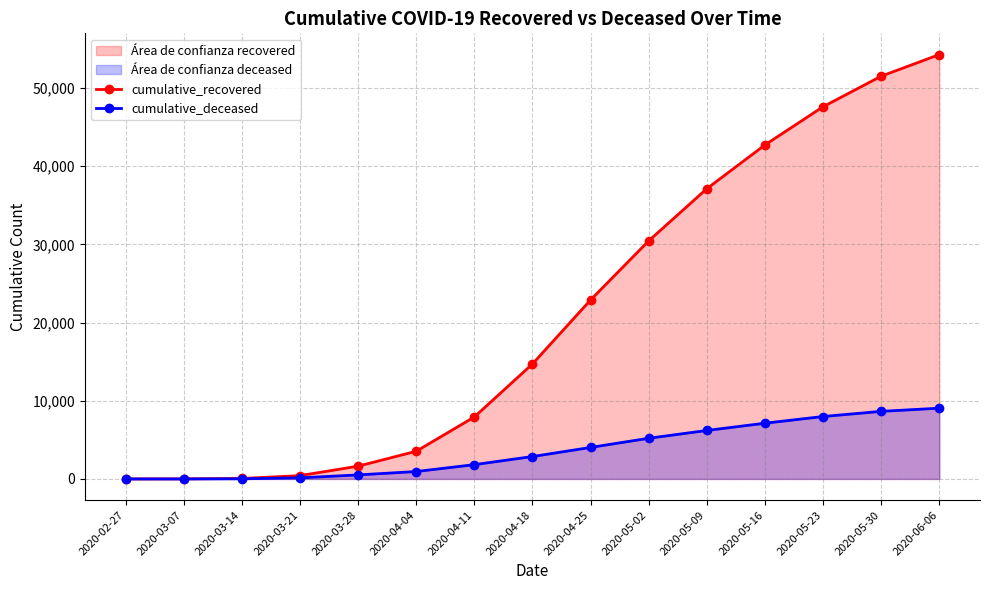

Which category has the lowest value in the cumulative_deceased series?

2020-02-27